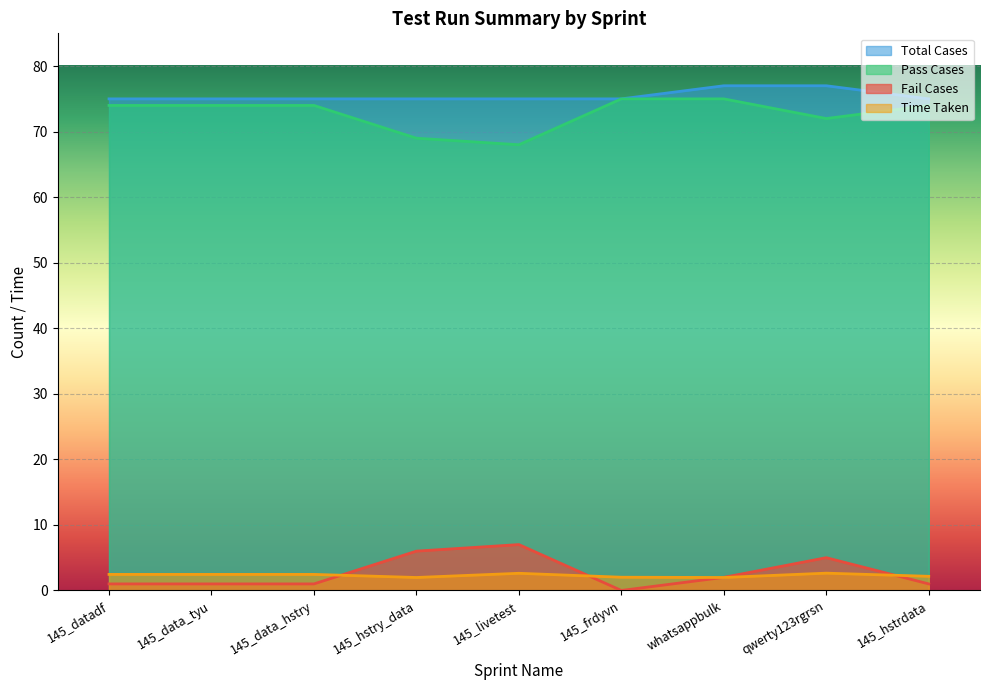

Which label corresponds to the largest value in the chart?

whatsappbulk